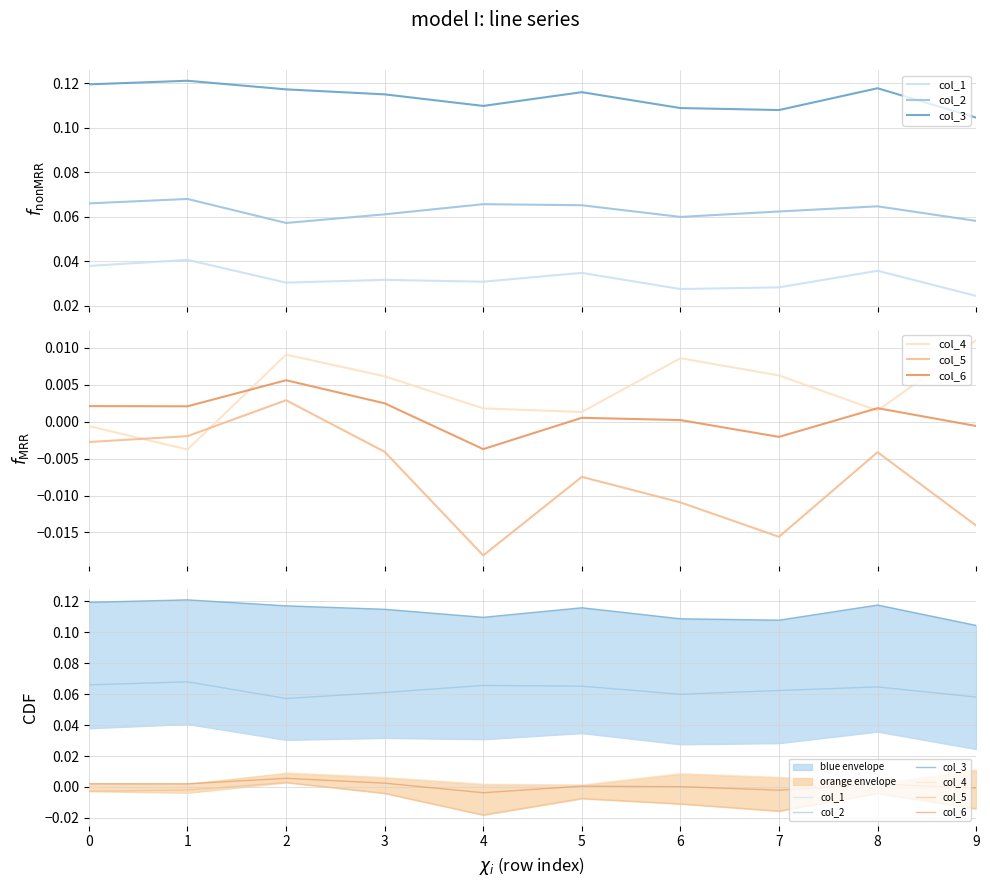

True or false: col_2 has more than 1 points higher than both neighbors.

True